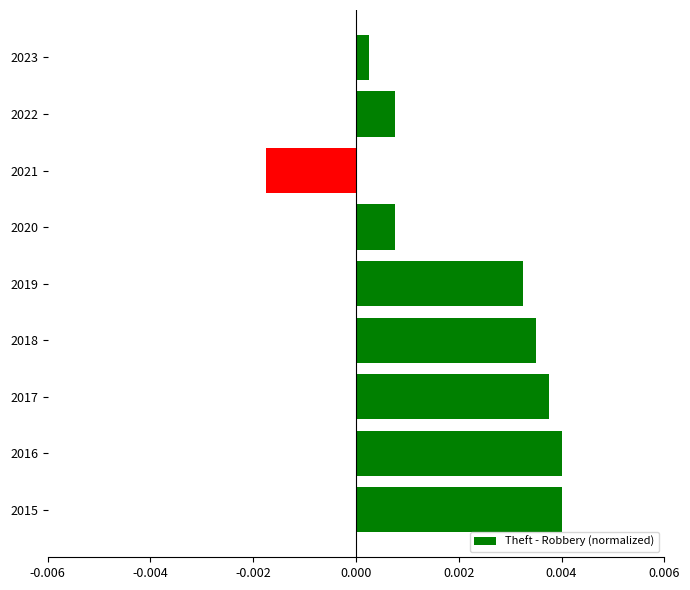

Does the chart contain any negative values?

Yes